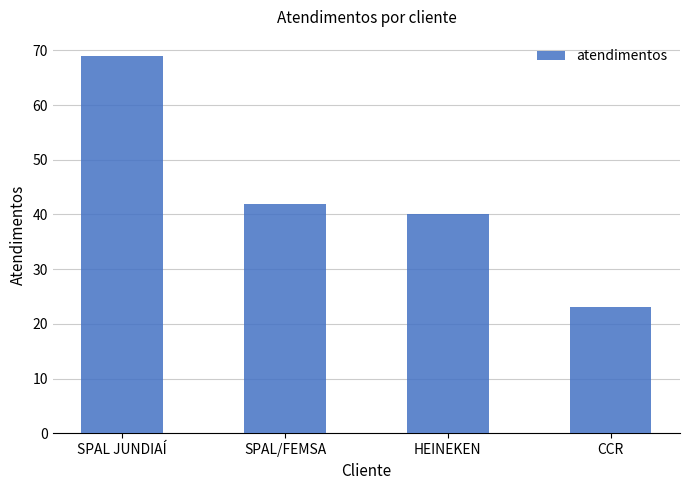

Which has a higher value, CCR or SPAL/FEMSA?

SPAL/FEMSA